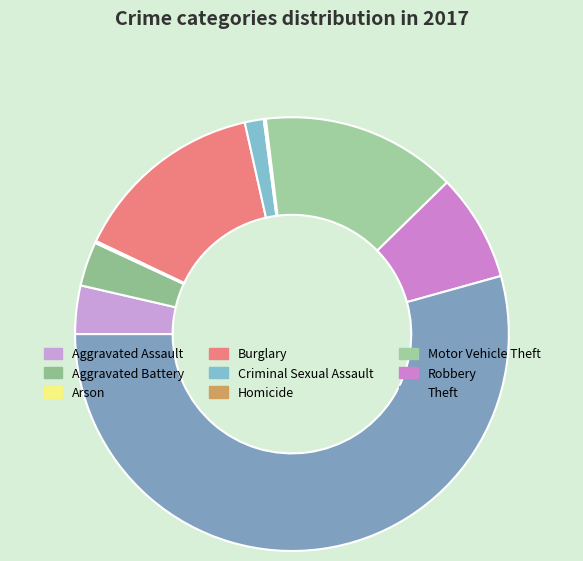

To the nearest percent, what is the combined percentage of Aggravated Battery and Homicide?

3%